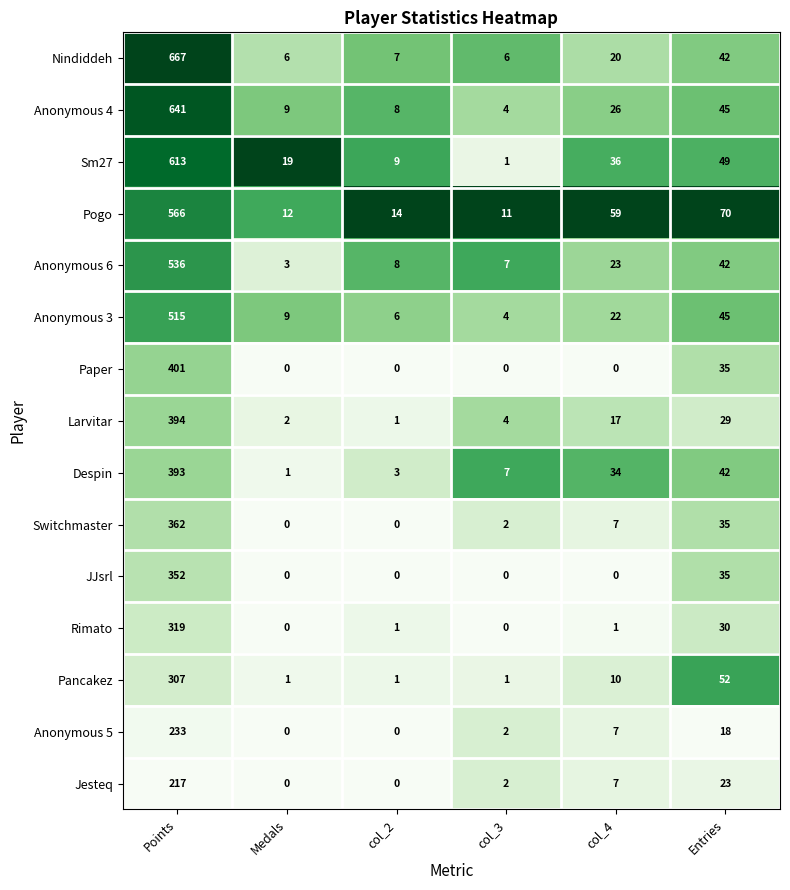

At how many categories does at least one series exceed 0?

6